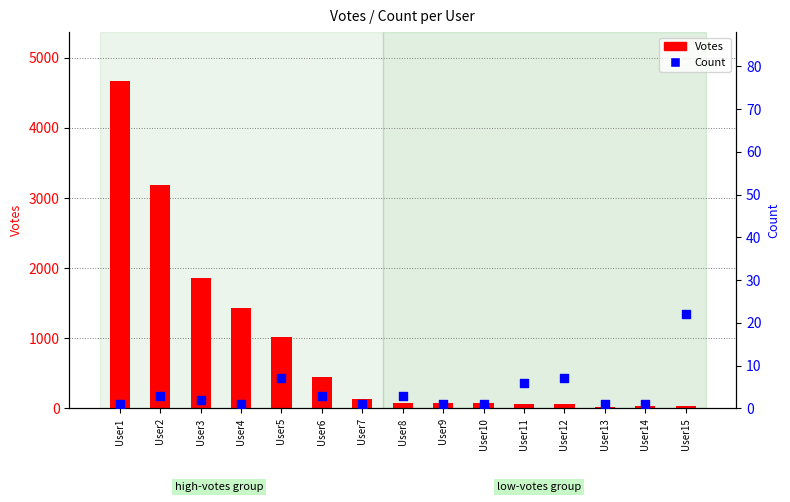

Which series has the largest total across all categories?

Votes